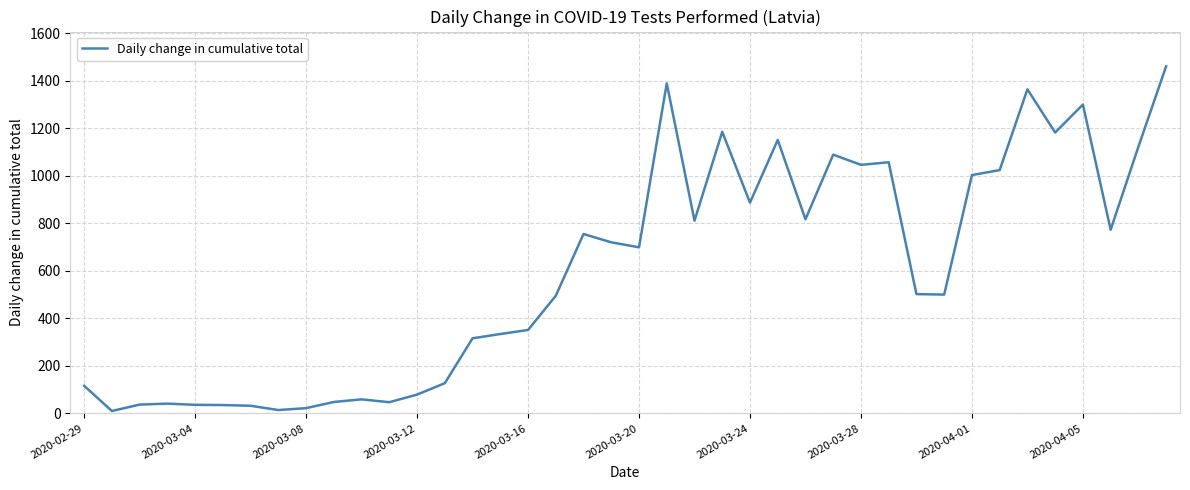

How many lines are shown in the chart?

1